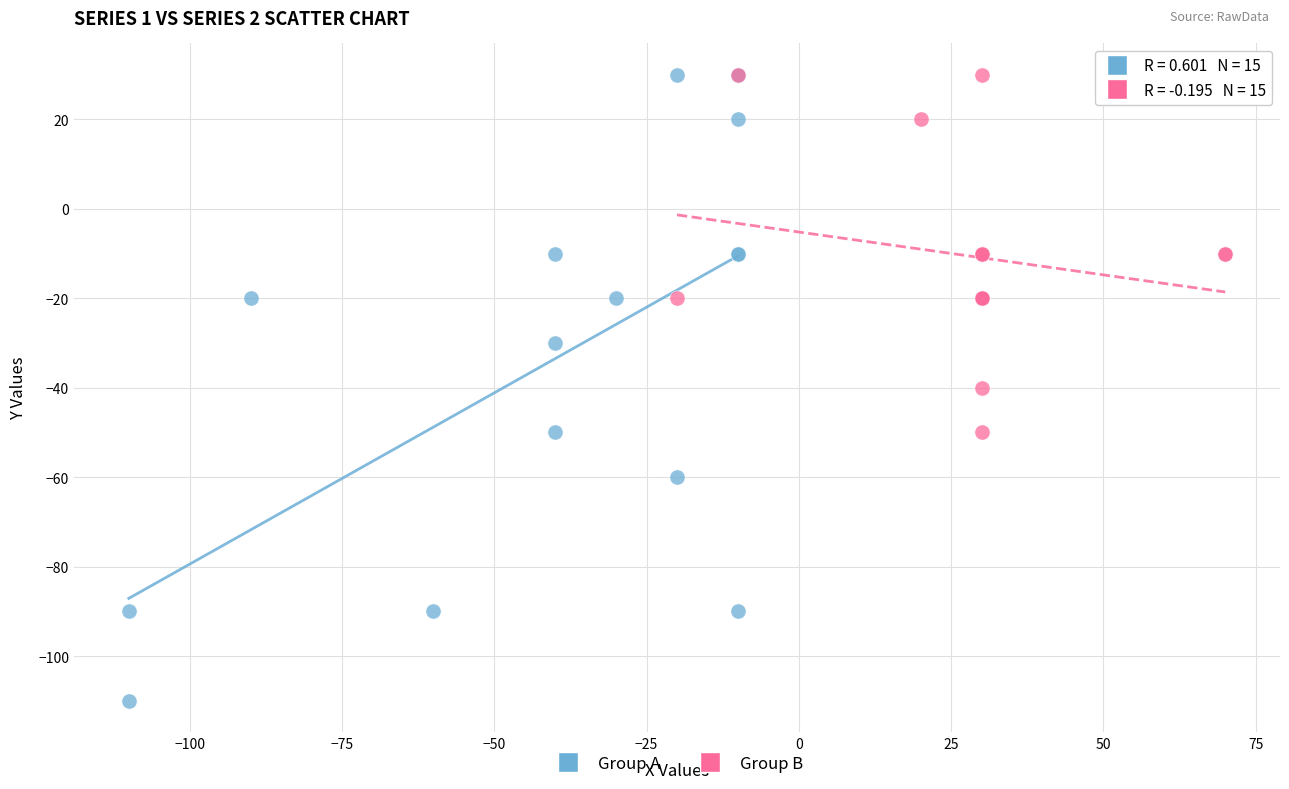

Which series reaches the minimum Y coordinate?

Group A